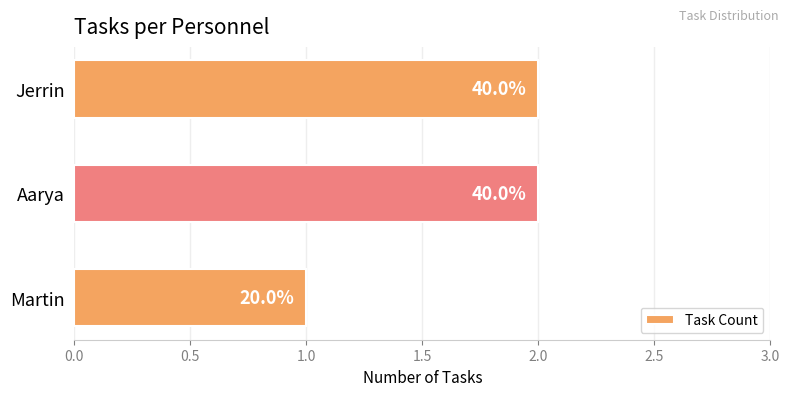

How many bars are there in total?

3